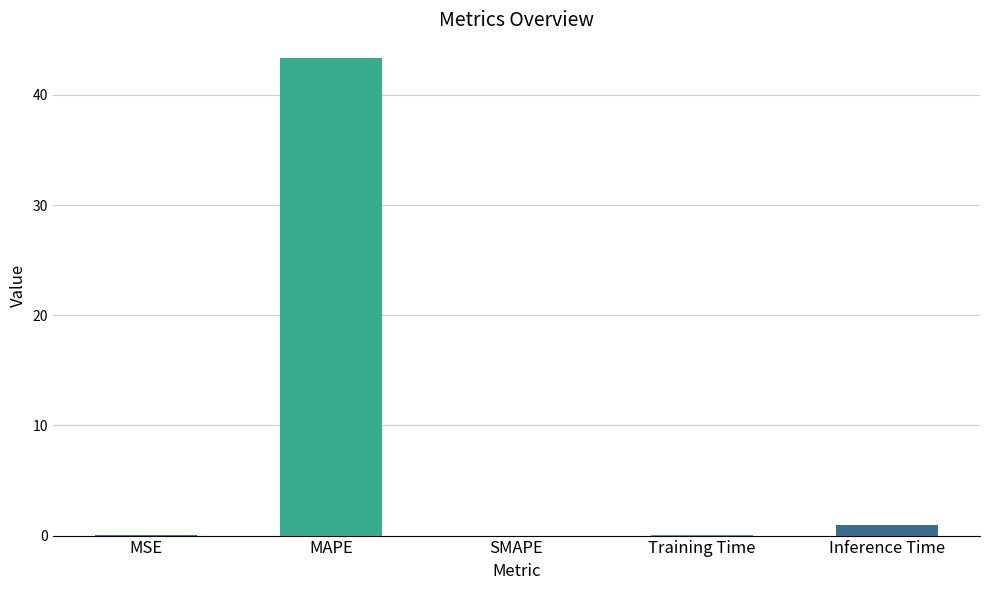

What is the greatest value displayed?

43.3